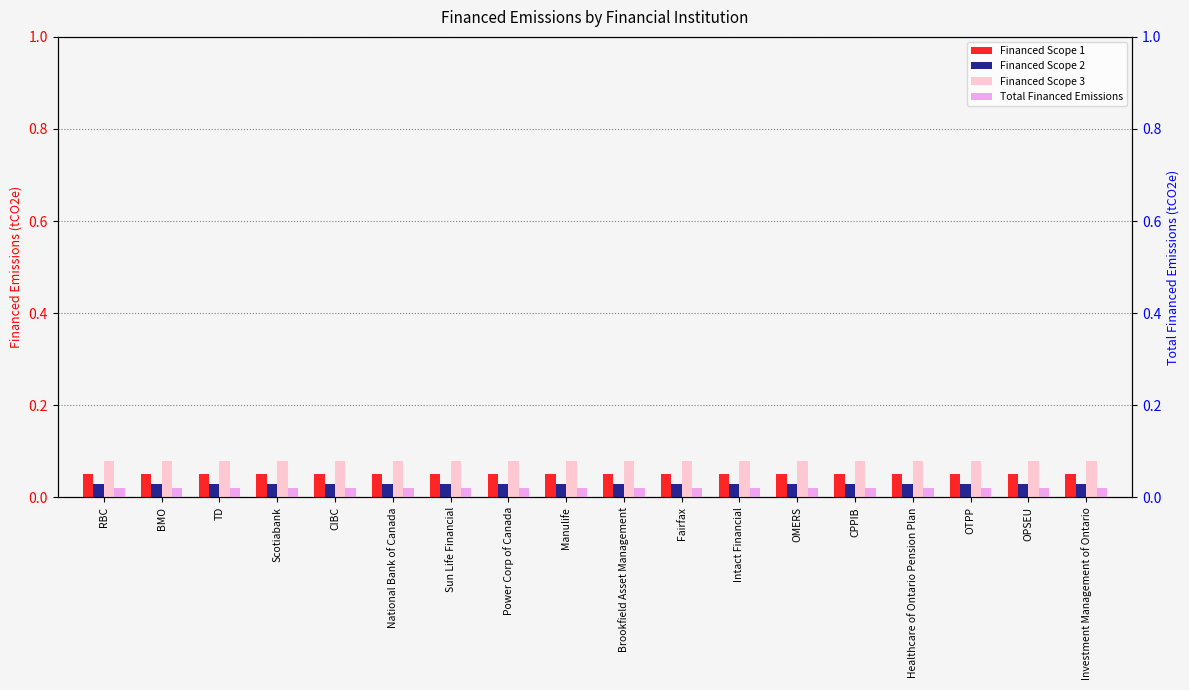

List the series in order of their overall mean, highest first.

Financed Scope 3, Financed Scope 1, Financed Scope 2, Total Financed Emissions